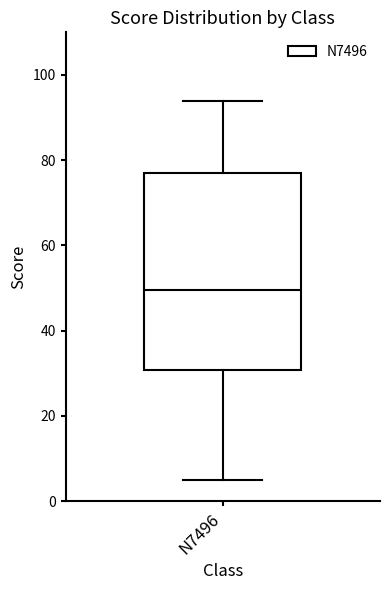

Where does the lower whisker of the box for N7496 end on the y-axis? The values are not printed on the chart, so give them approximately, as read against the axis.

6